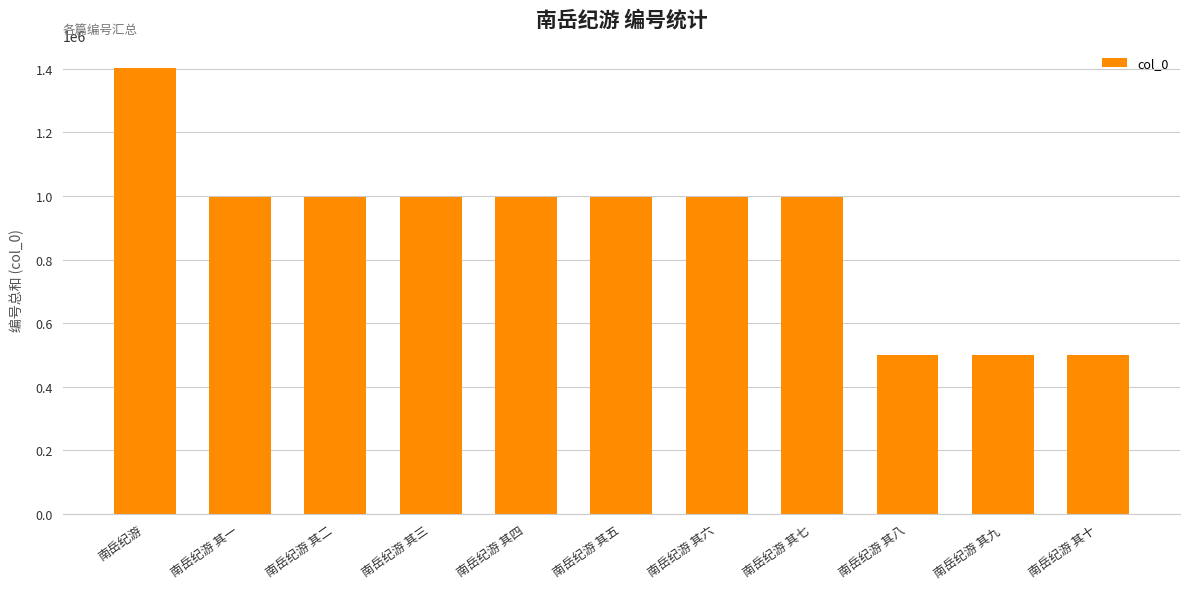

What is the value of the 4th bar from the left?

998013